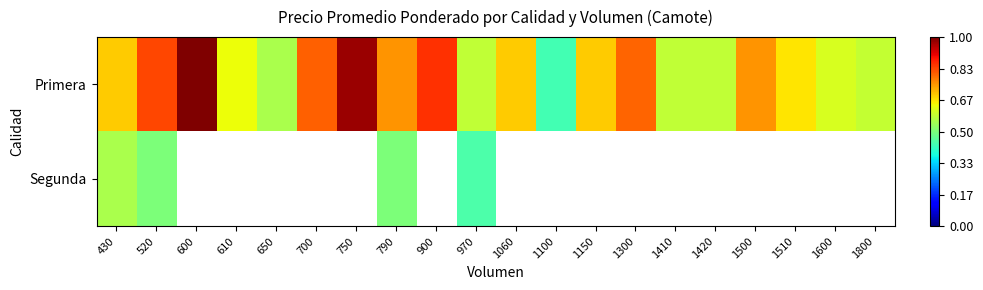

What is the minimum value shown in the chart?

0.4